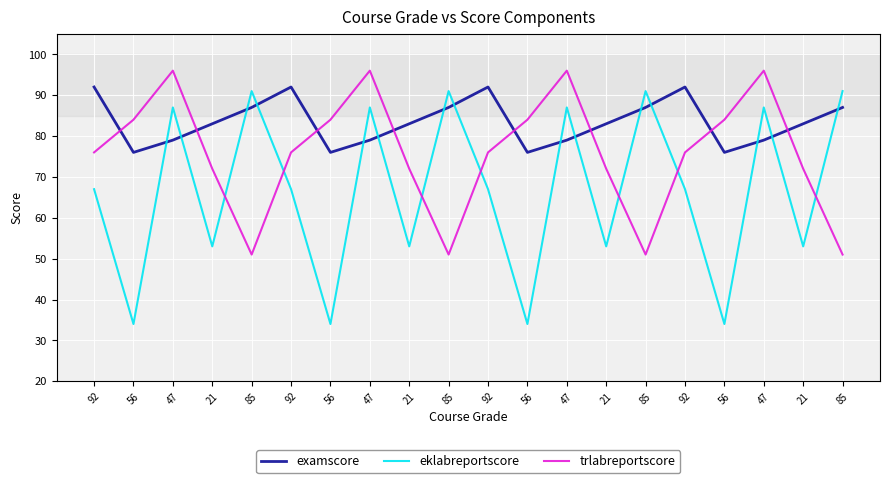

Reading left to right, list all the values displayed in this chart.

examscore: 92	76	79	83	87	92	76	79	83	87	92	76	79	83	87	92	76	79	83	87
eklabreportscore: 67	34	87	53	91	67	34	87	53	91	67	34	87	53	91	67	34	87	53	91
trlabreportscore: 76	84	96	72	51	76	84	96	72	51	76	84	96	72	51	76	84	96	72	51